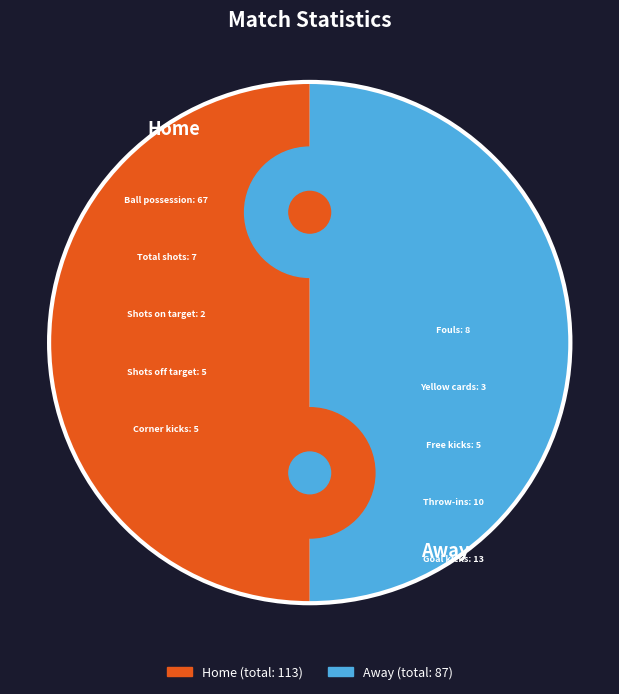

Which has a higher value, 7 or away_values?

7